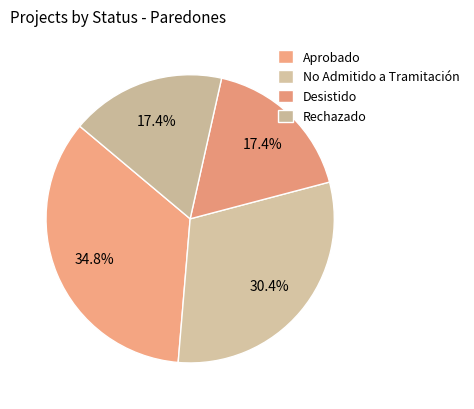

Does Desistido represent more than half of the total?

No